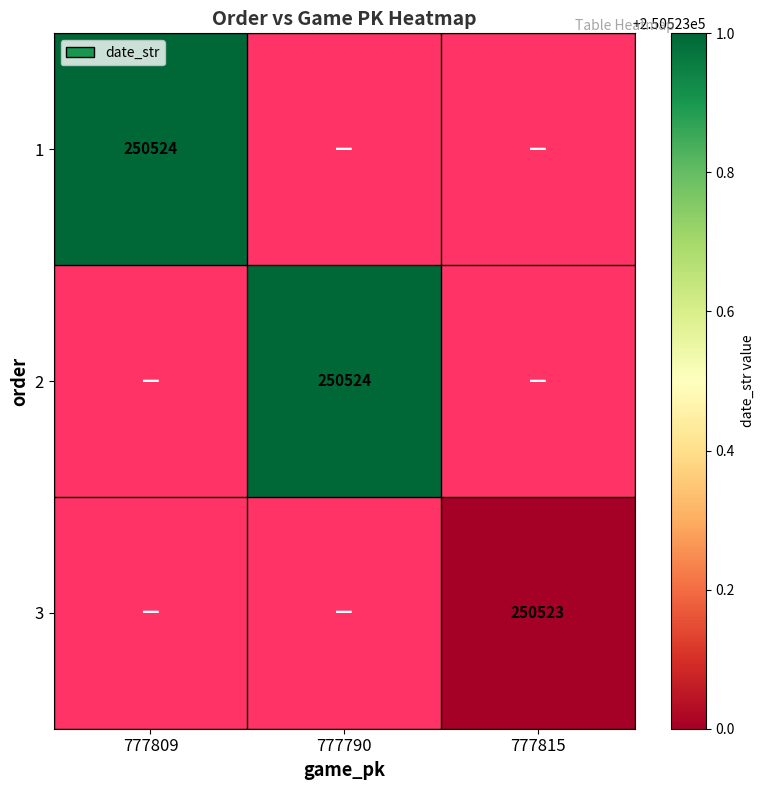

The 3 series shows 396798.4 at 777815. True or false?

False